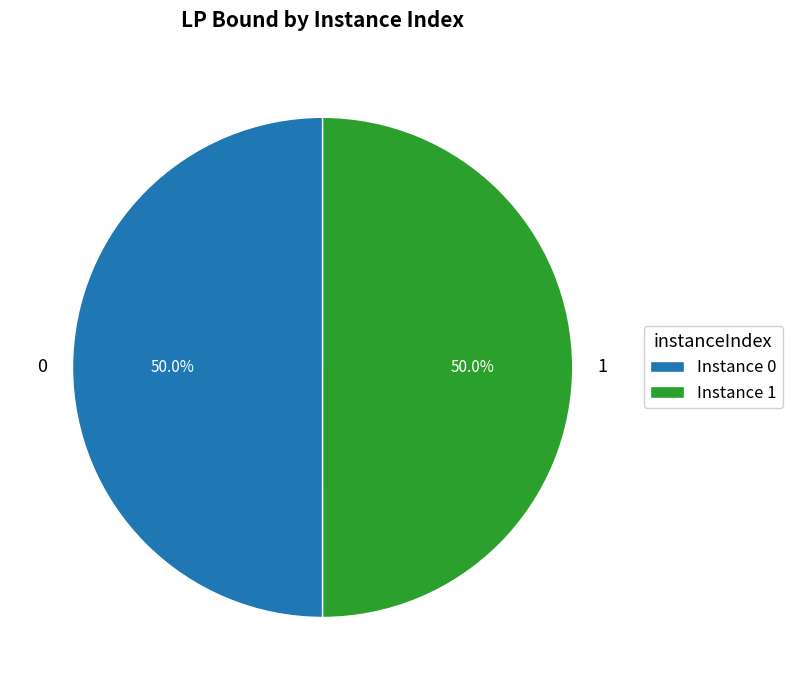

What percentage is the 0 slice, to the nearest percent?

50%